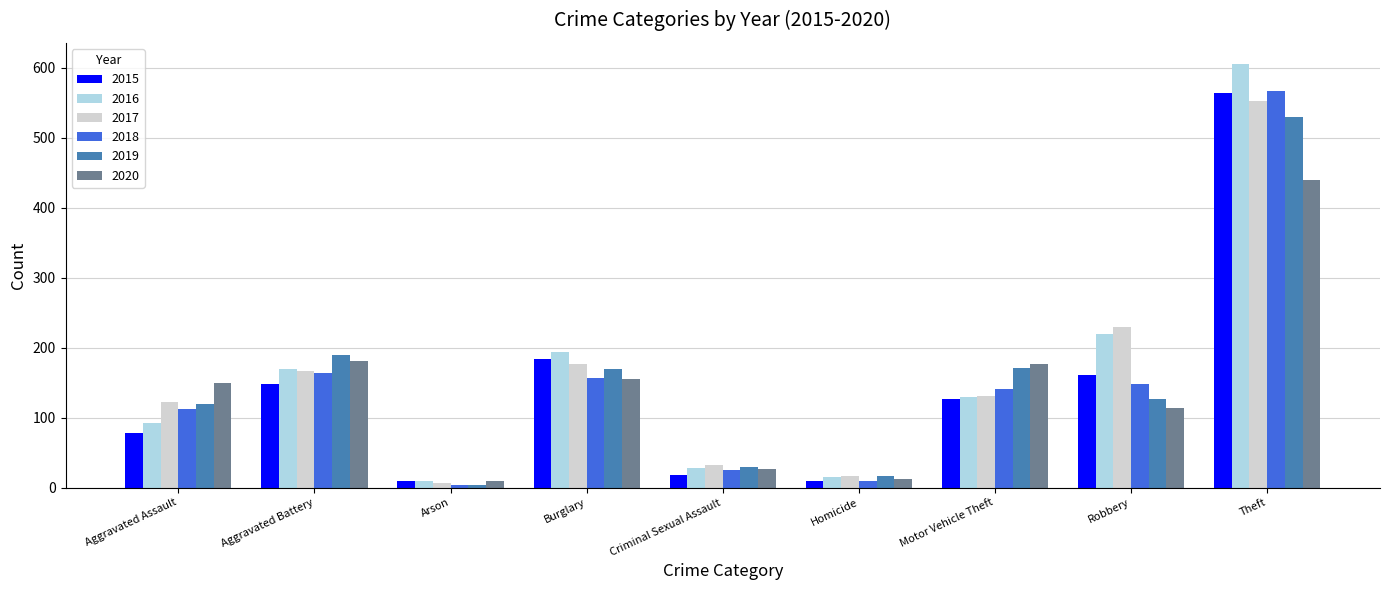

What is the difference between the second highest and second lowest values in the 2020 series?

168